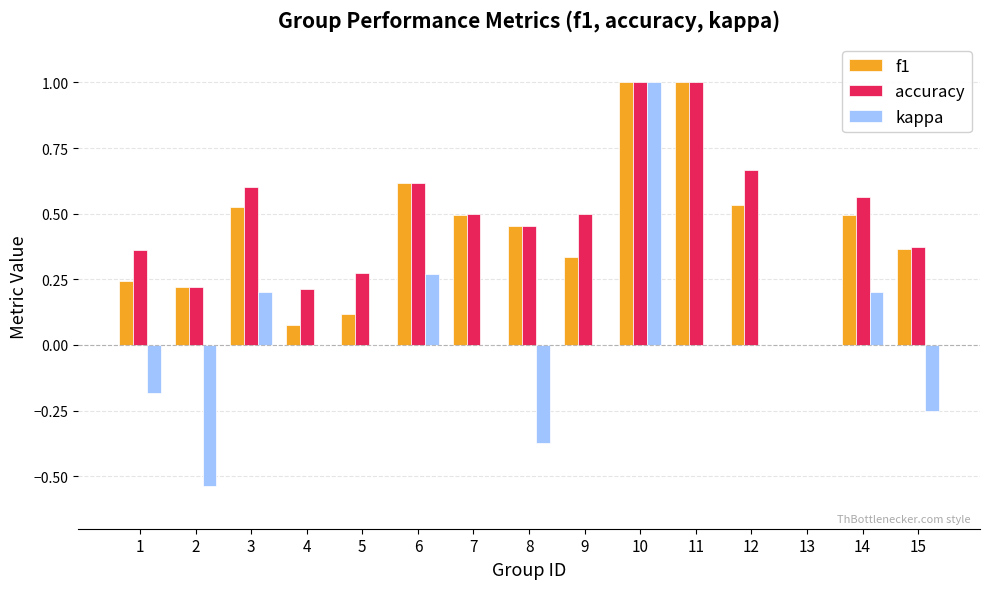

What is the sum of all accuracy values?

7.3